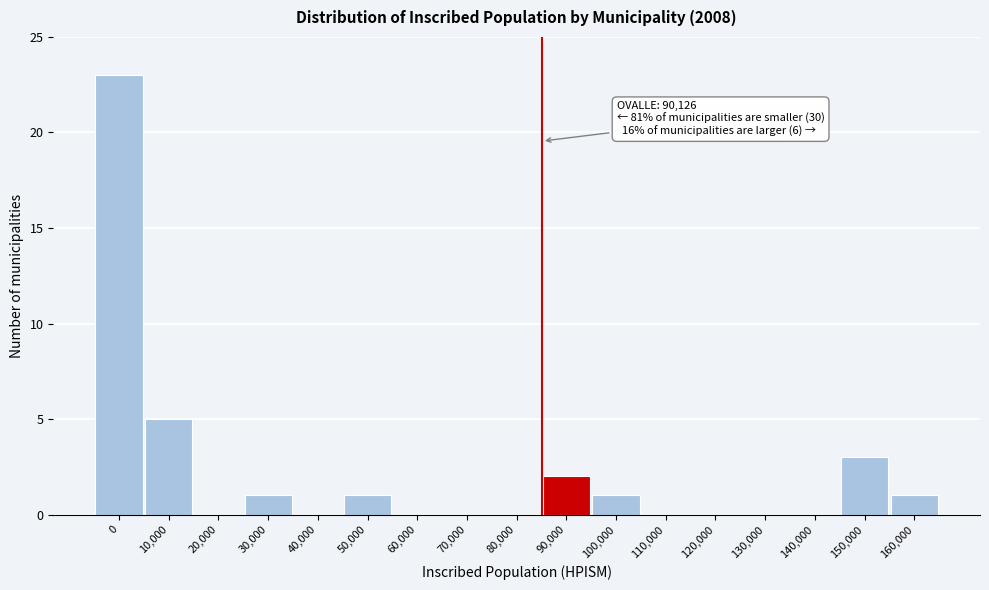

Reading left to right, what are all the values shown in this chart?

0=23	10,000=5	20,000=0	30,000=1	40,000=0	50,000=1	60,000=0	70,000=0	80,000=0	90,000=2	100,000=1	110,000=0	120,000=0	130,000=0	140,000=0	150,000=3	160,000=1